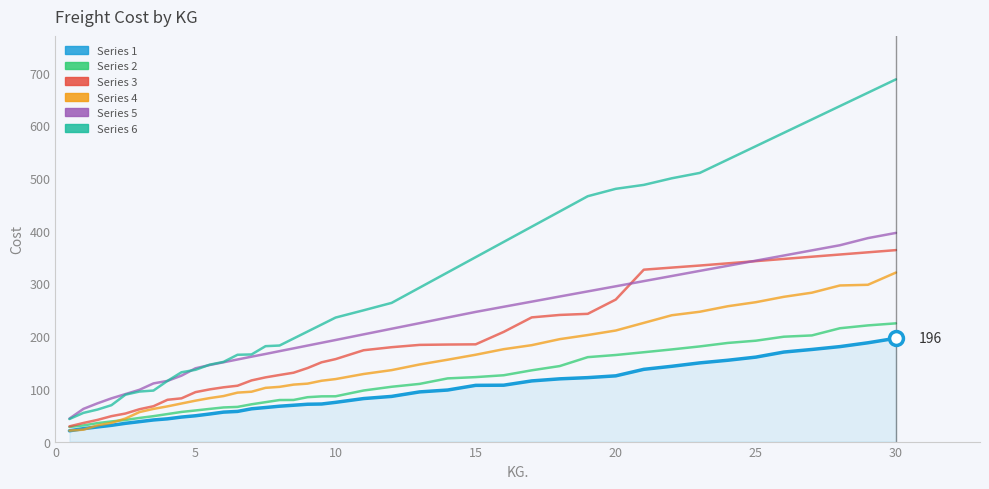

Which series has the largest total across all categories?

Series 6